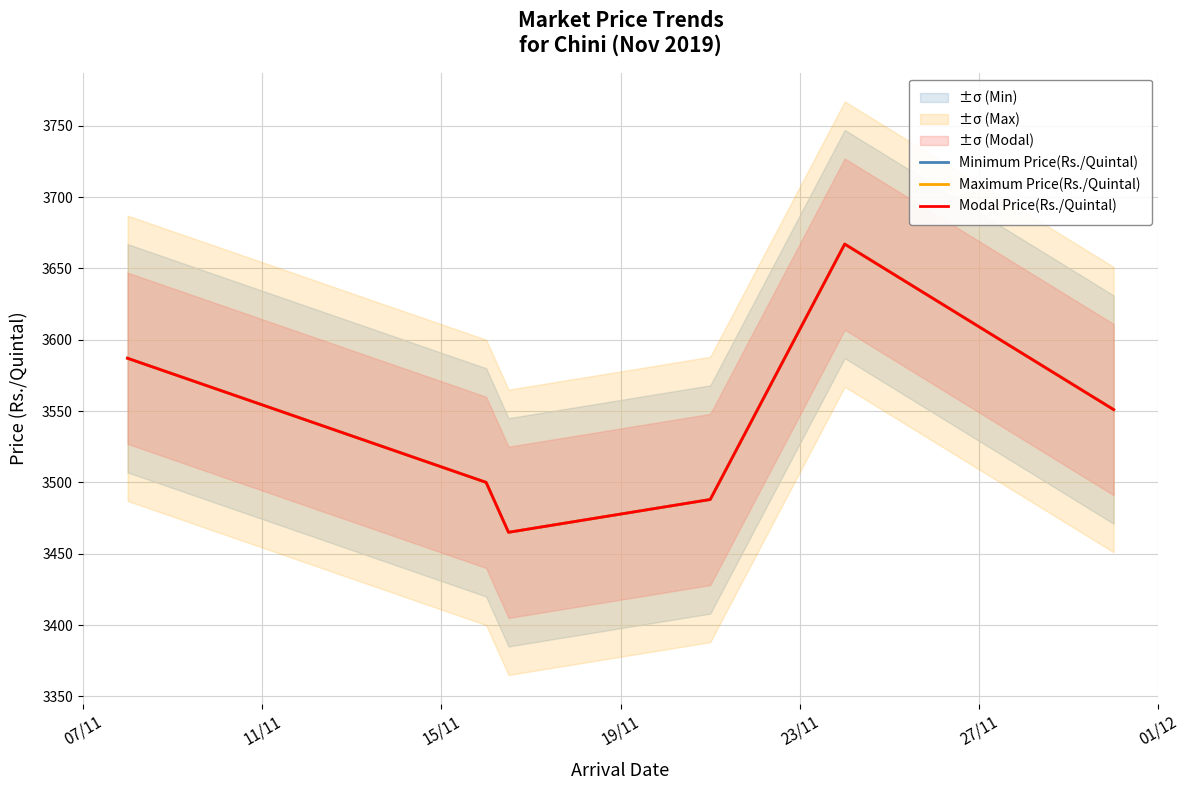

What is the maximum value shown in the chart?

3667